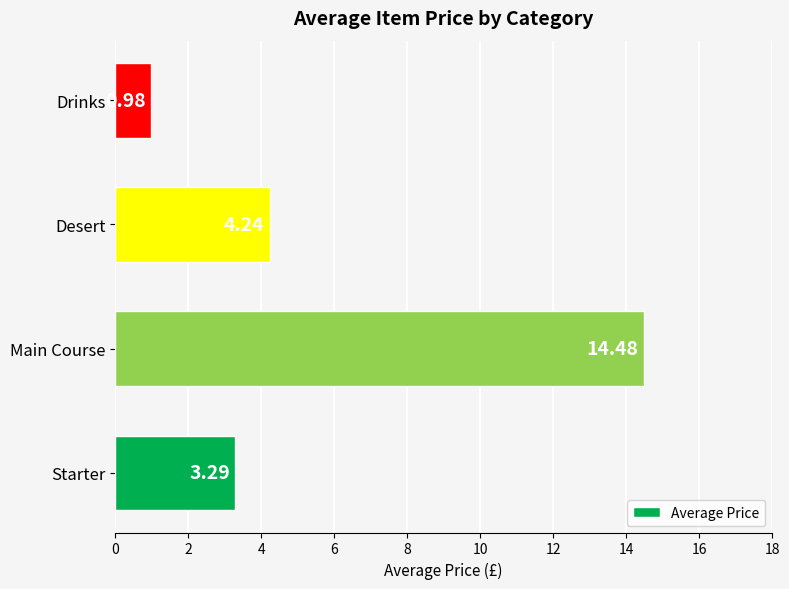

List the labels in order of value, largest first.

Main Course, Desert, Starter, Drinks